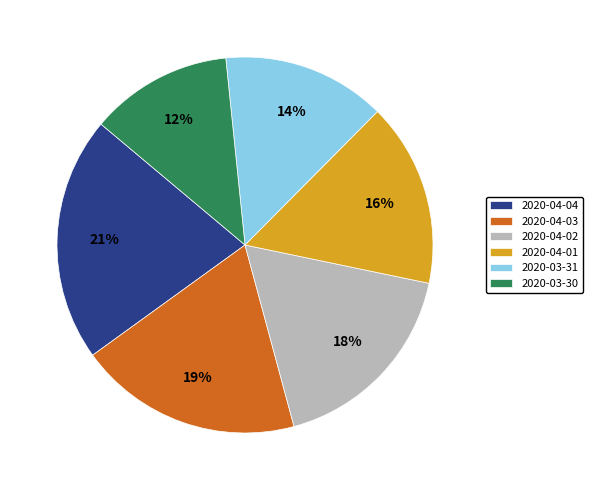

Which slice is the largest?

2020-04-04